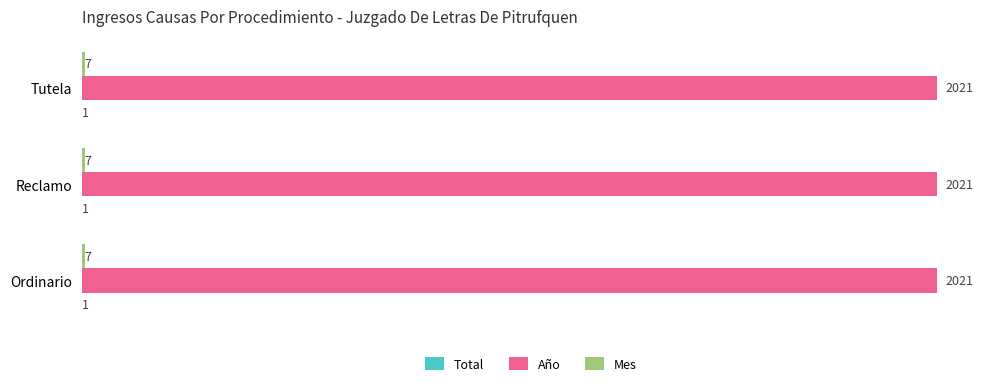

What is the sum of all Año values?

6063